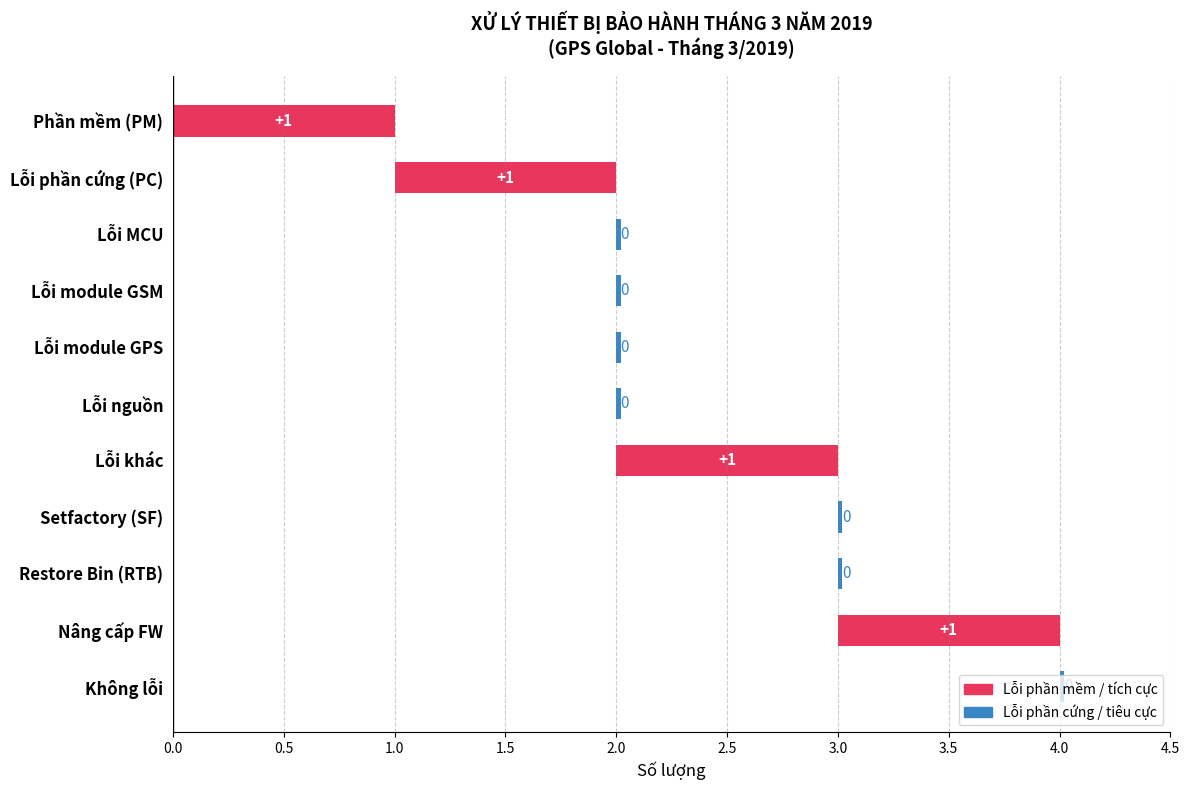

How many values are between 0 and 1?

11